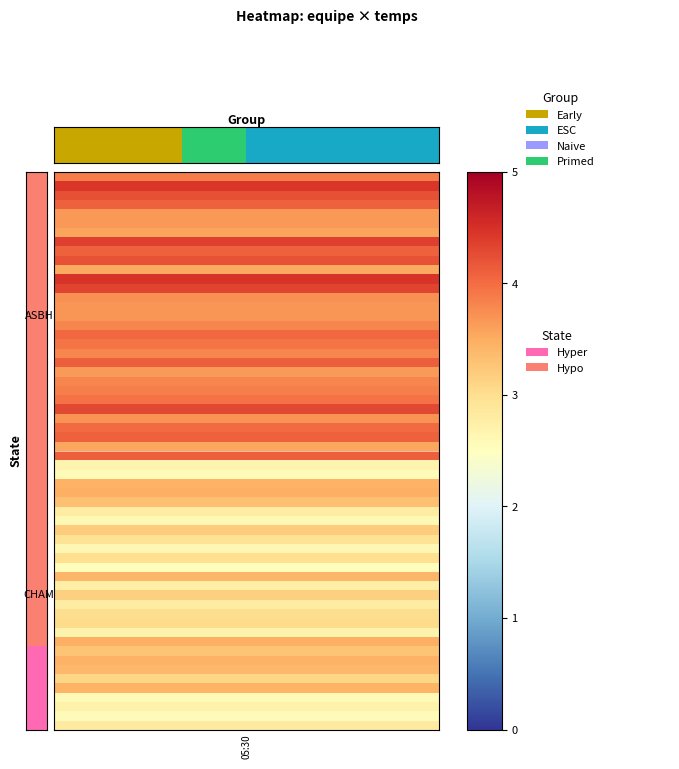

What is the difference between the values at 18 and 11?

1